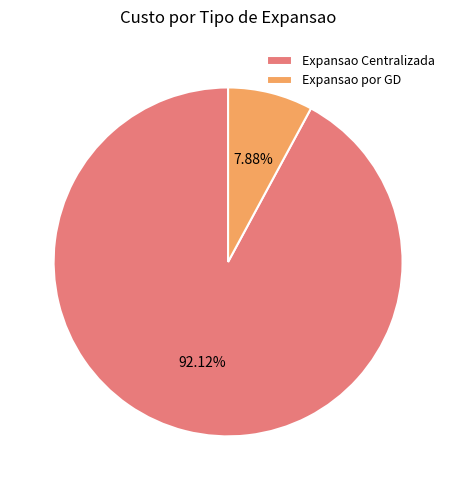

Does any single category account for the majority?

Yes